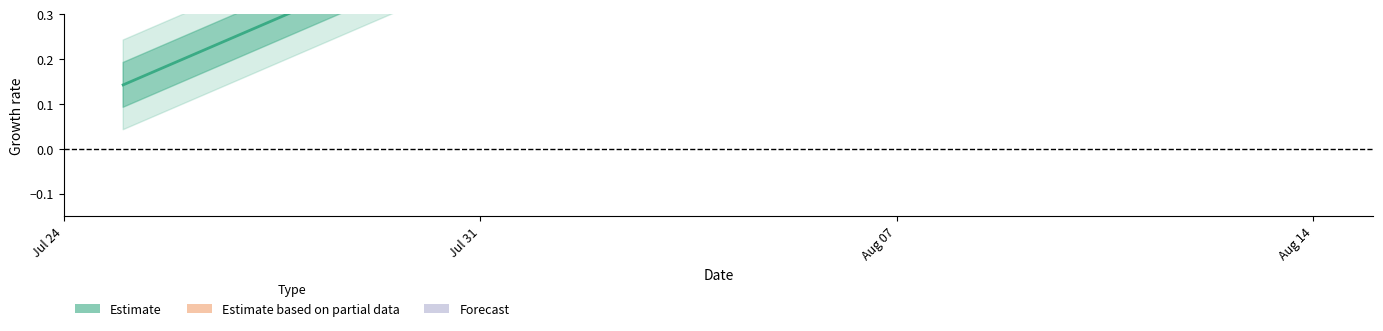

What is the sum of all values?

2.4